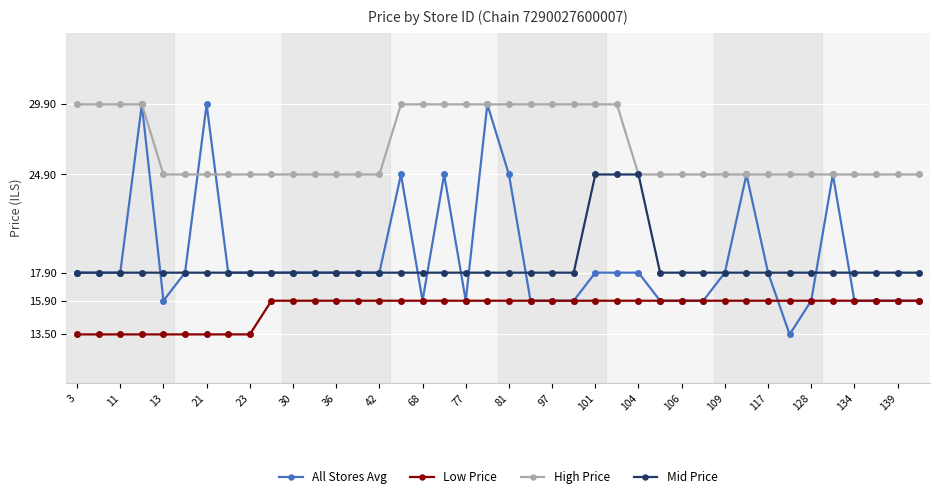

At how many categories does at least one series exceed 15?

40